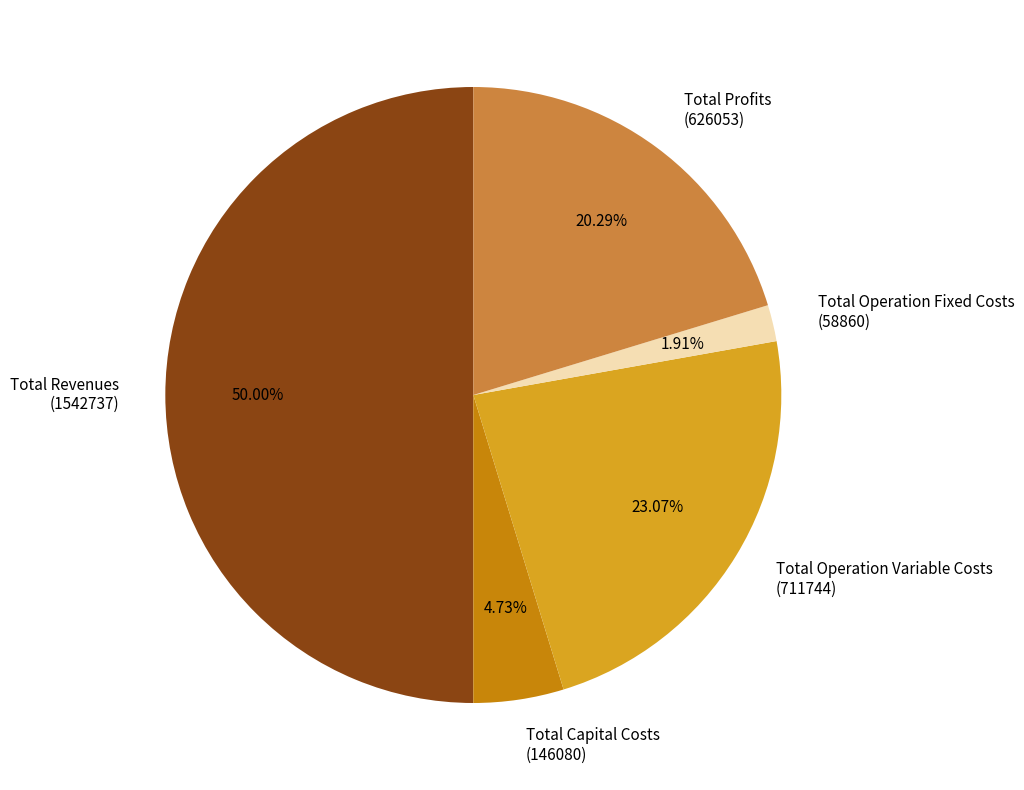

Rank the categories by value from highest to lowest.

Total Revenues, Total Operation Variable Costs, Total Profits, Total Capital Costs, Total Operation Fixed Costs